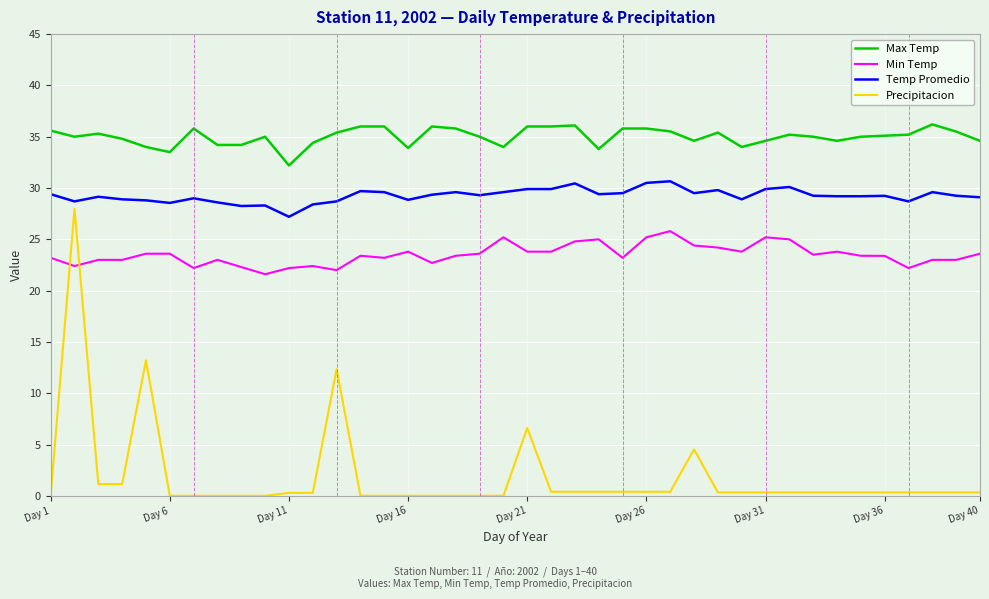

What is the difference between the maximum and minimum values in the Temp Promedio series?

3.5